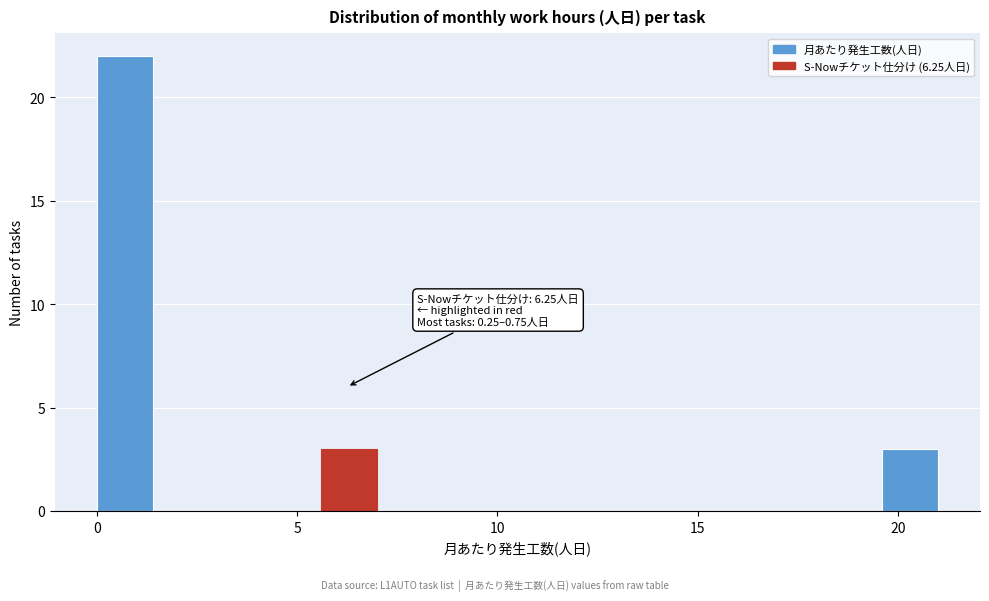

Read against the x-axis, roughly where is the centre of the tallest bar?

0.5